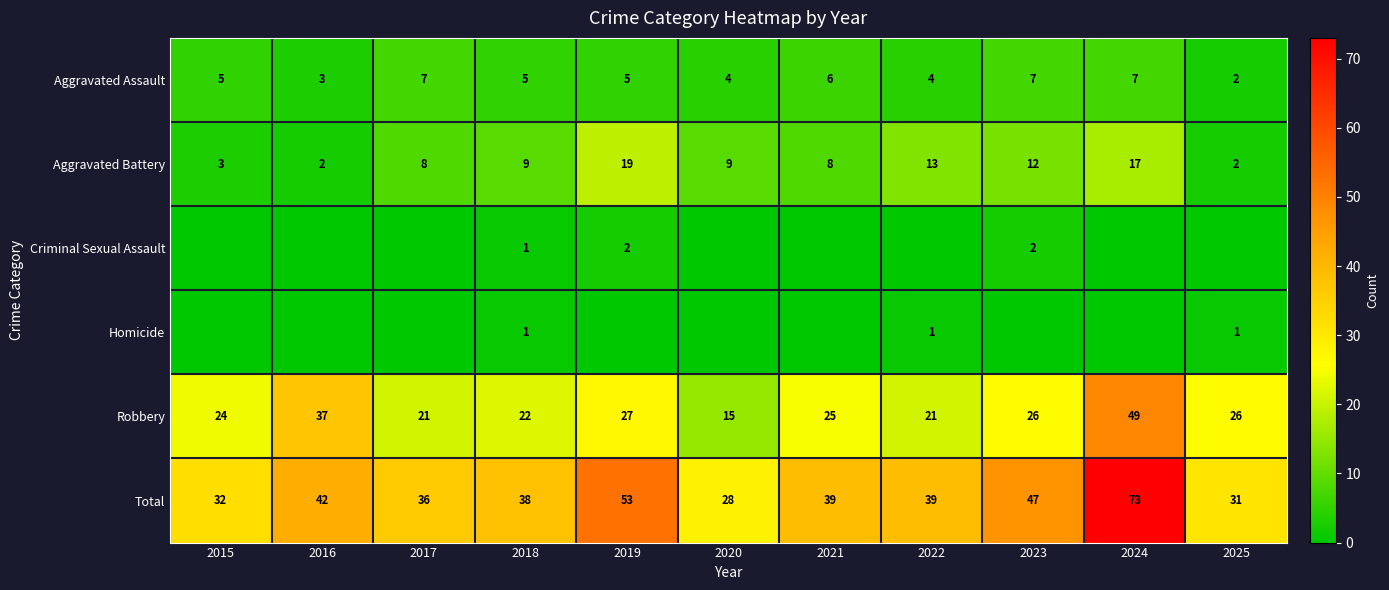

What is the difference between the maximum and minimum values in the Criminal Sexual Assault series?

2